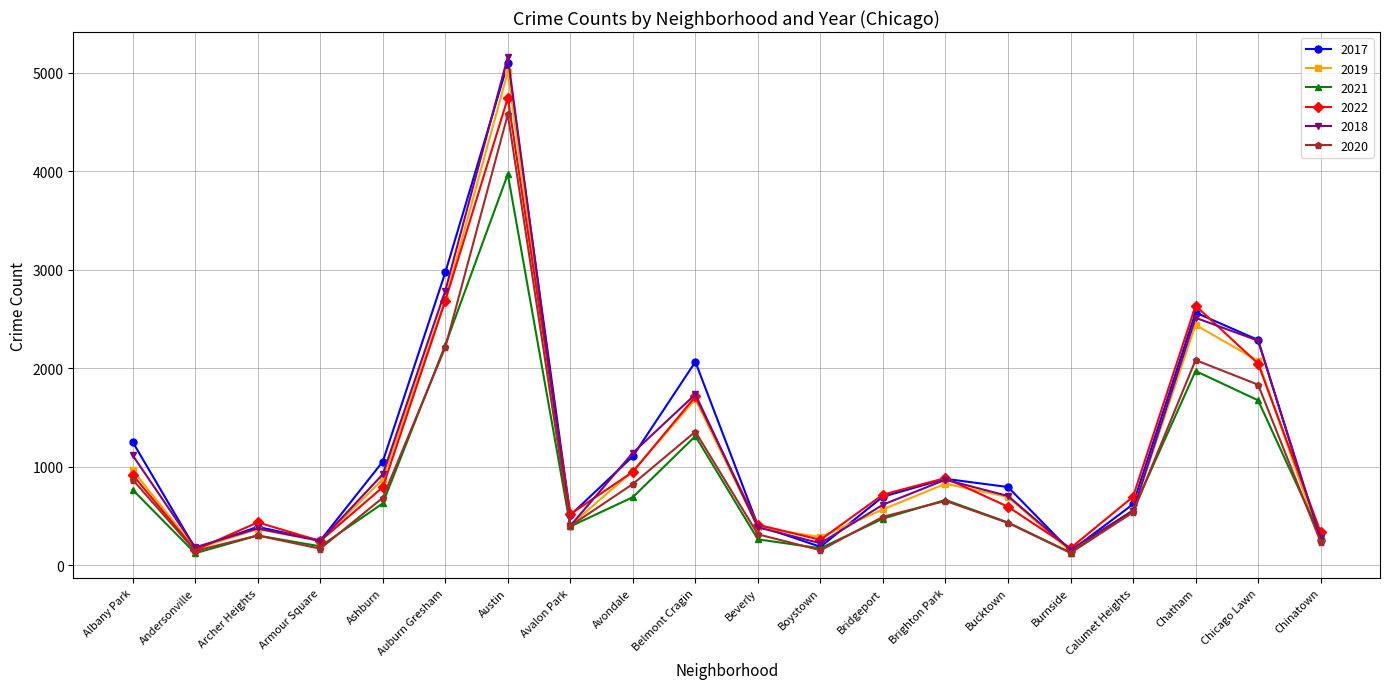

The value of 2020 at Avondale is 826. True or false?

True